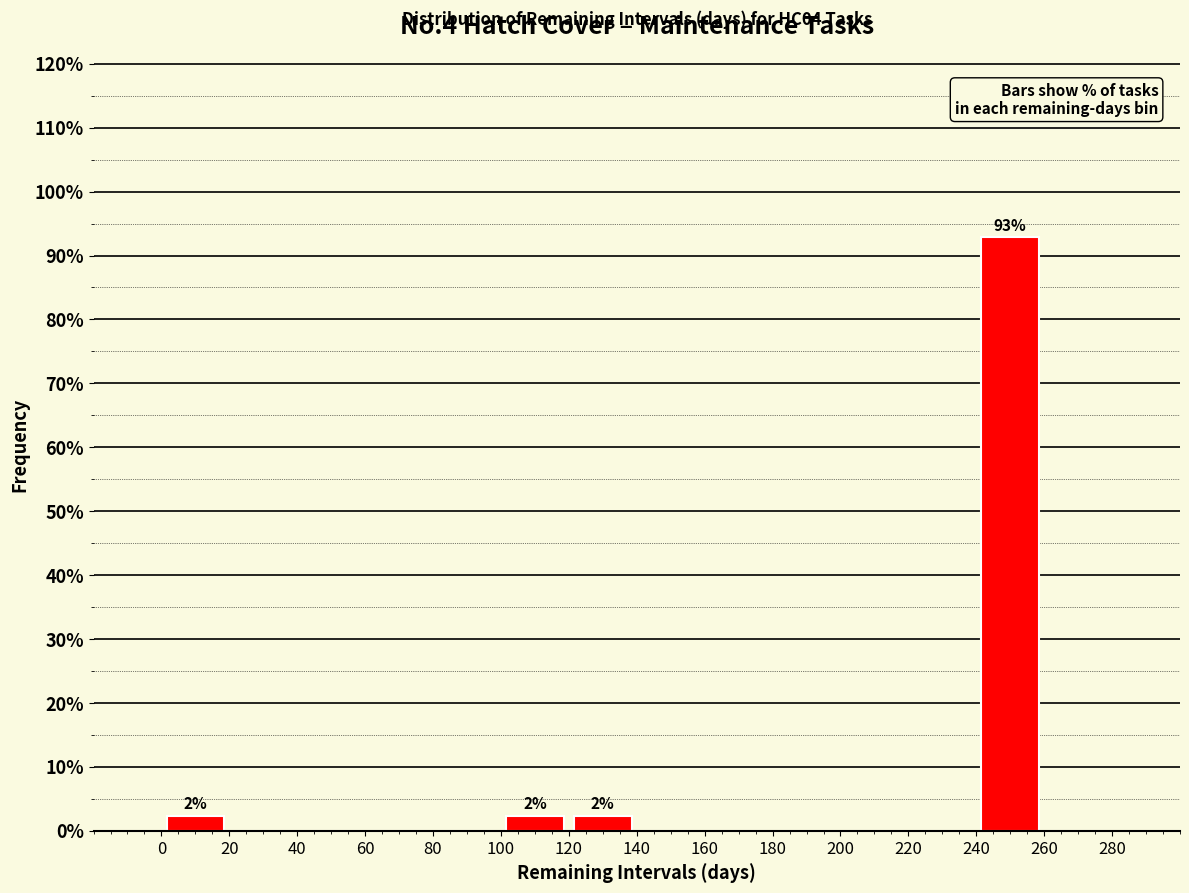

Over which range of the x-axis is the bar tallest?

240 to 260